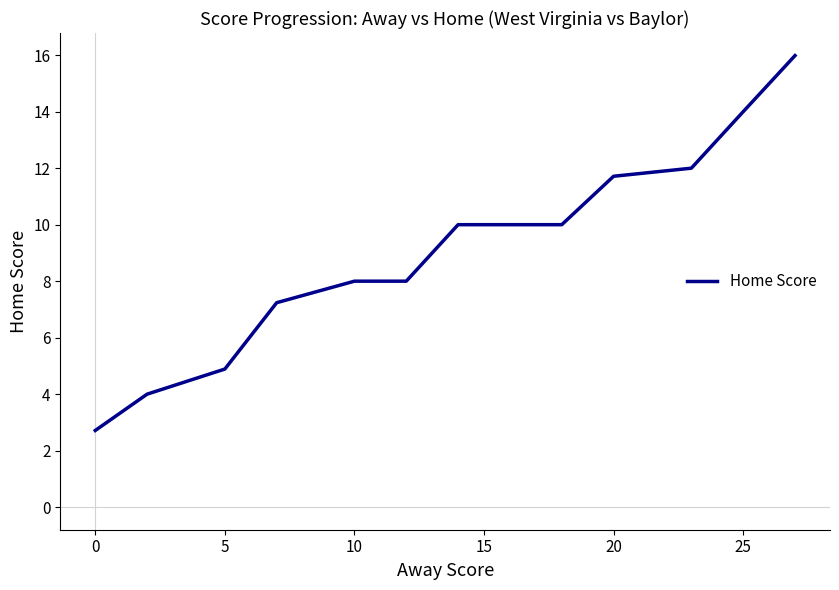

Does the chart have visible grid lines?

No